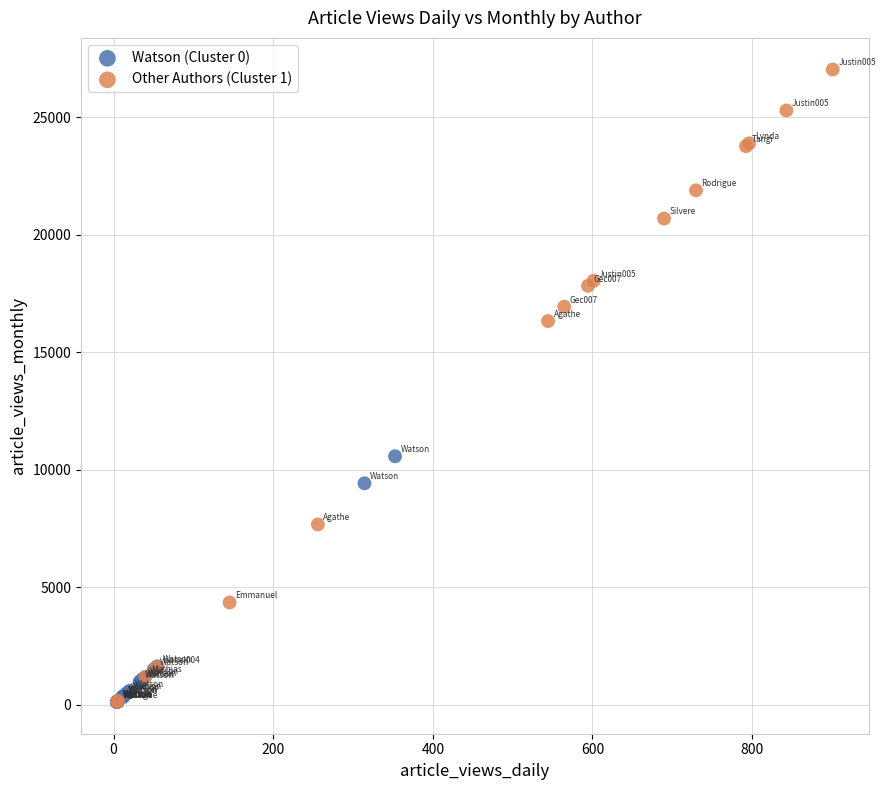

Which series has the largest Y range (max minus min)?

Other Authors (Cluster 1)